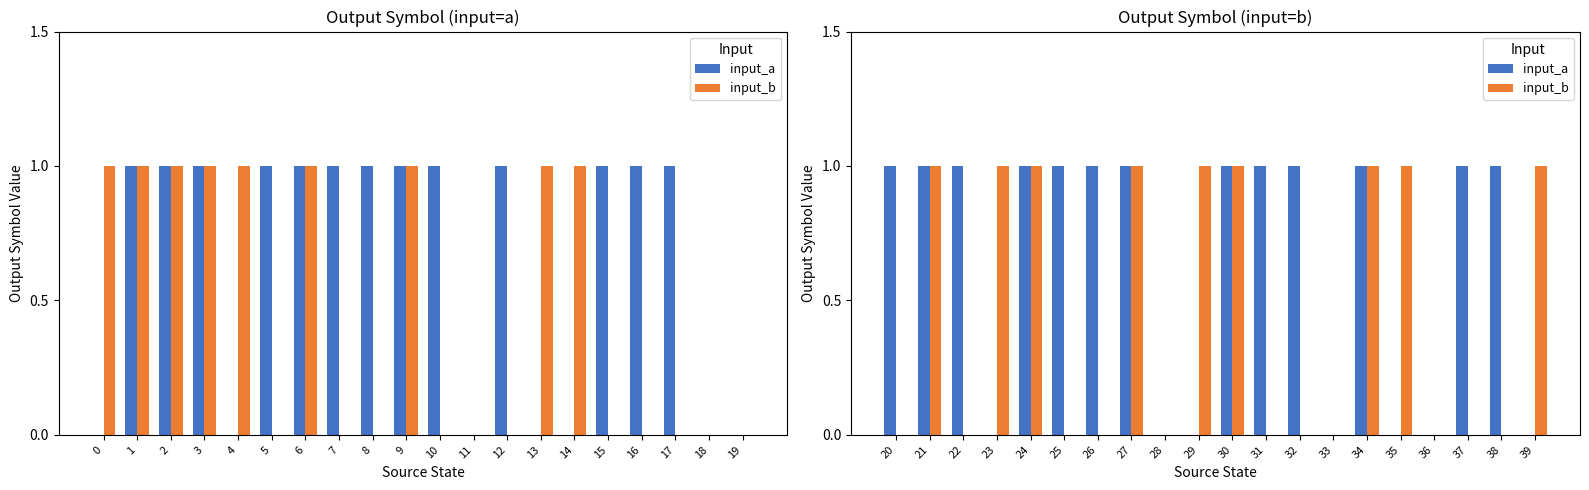

Which series has the widest spread of values?

input_a